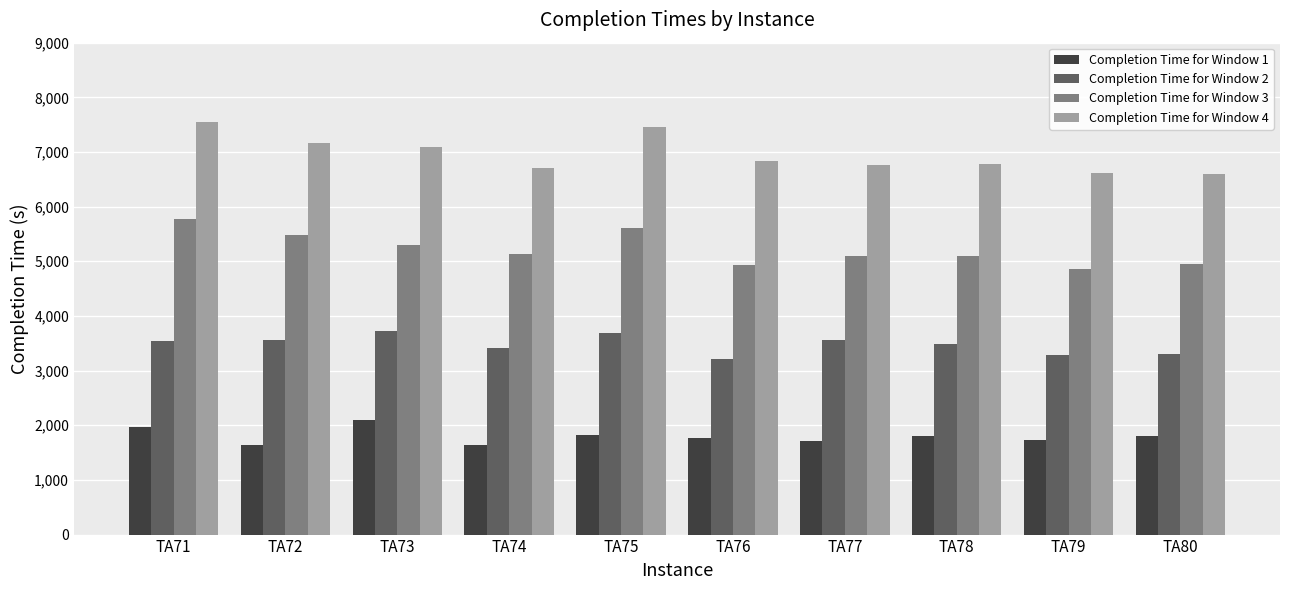

Where does the Completion Time for Window 3 series first go above 5125?

TA71